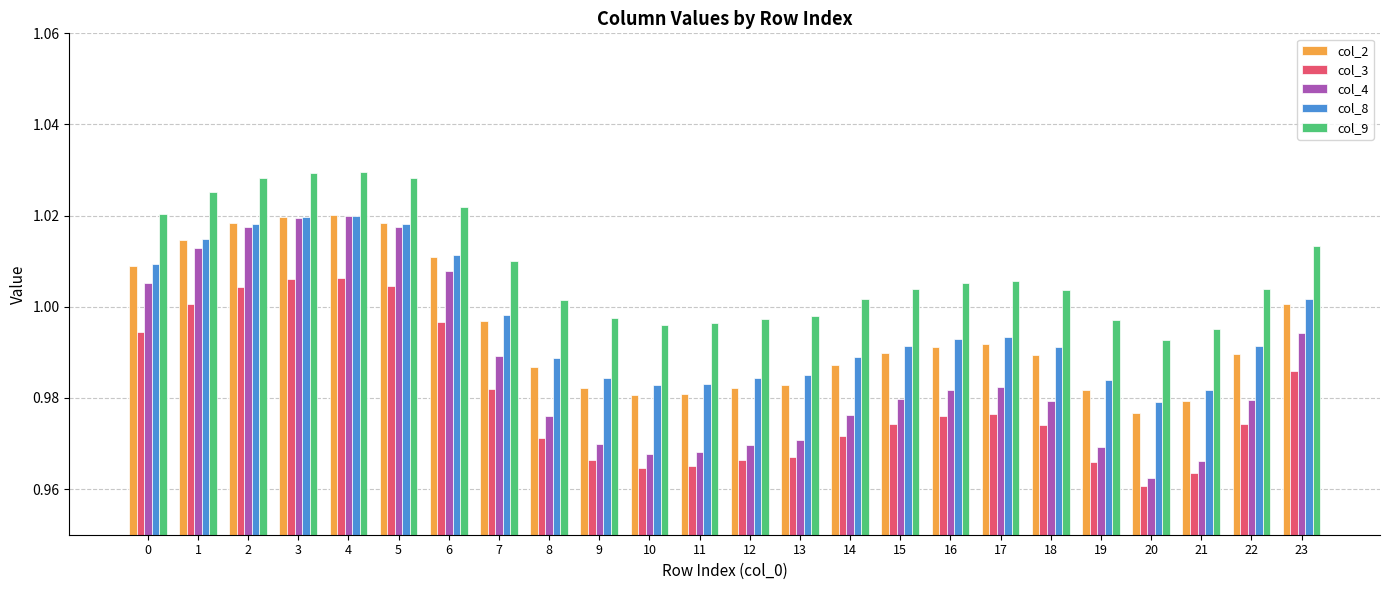

Which series has the largest total across all categories?

col_9